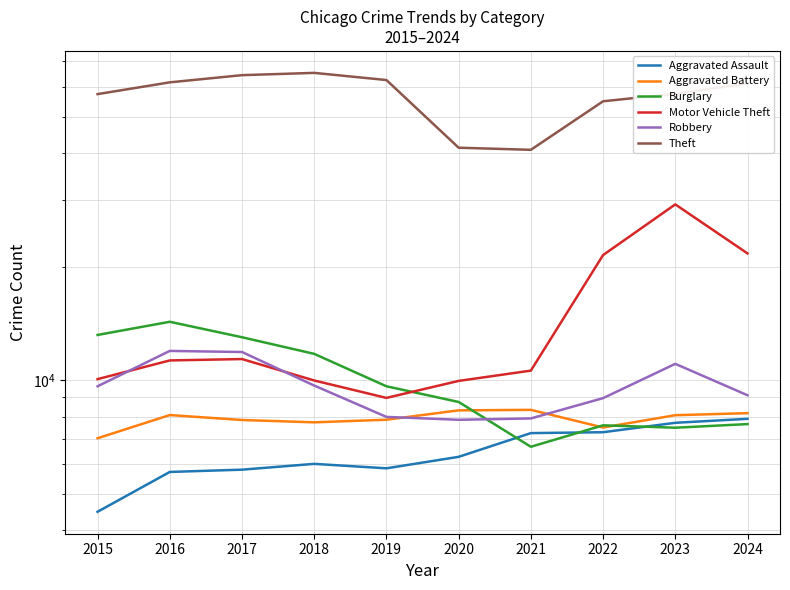

Reading right to left, extract all data points from this chart.

Aggravated Assault: 7901	7712	7281	7242	6265	5841	6002	5793	5713	4480
Aggravated Battery: 8179	8078	7494	8346	8320	7858	7734	7845	8085	7018
Burglary: 7651	7484	7594	6662	8758	9638	11747	13001	14289	13184
Motor Vehicle Theft: 21689	29254	21470	10605	9959	8978	9985	11380	11285	10068
Robbery: 9124	11053	8965	7920	7855	7995	9681	11881	11960	9638
Theft: 61211	57480	54896	40820	41347	62498	65289	64386	61623	57352